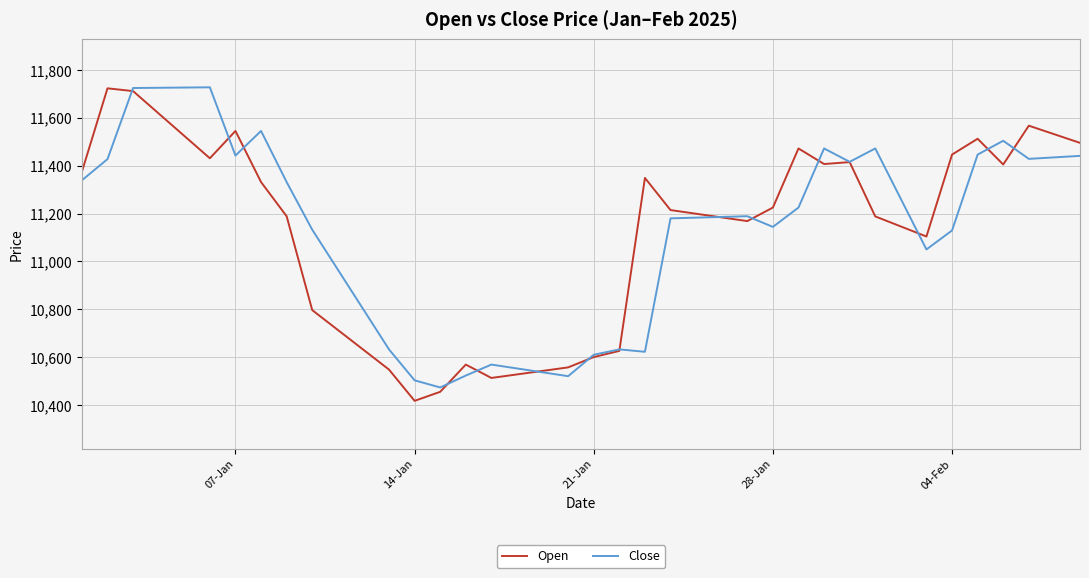

What is the highest value of the Open series?

11723.4